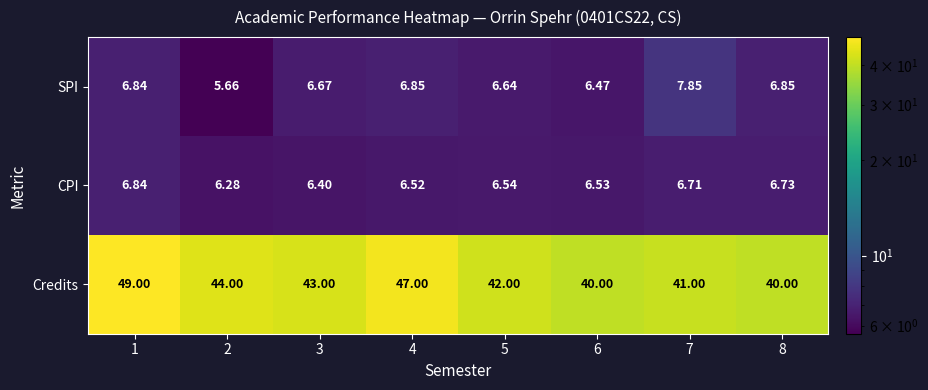

Which series changed the most between 4 and 7?

Credits